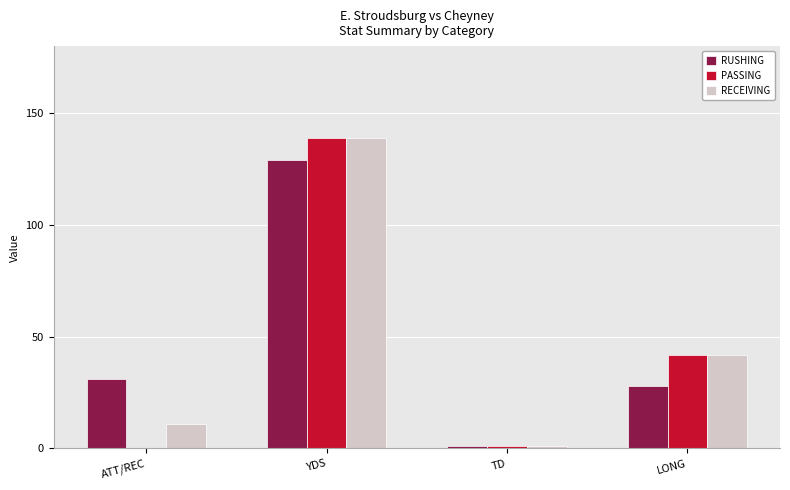

At which label is RUSHING closest to 65?

ATT/REC